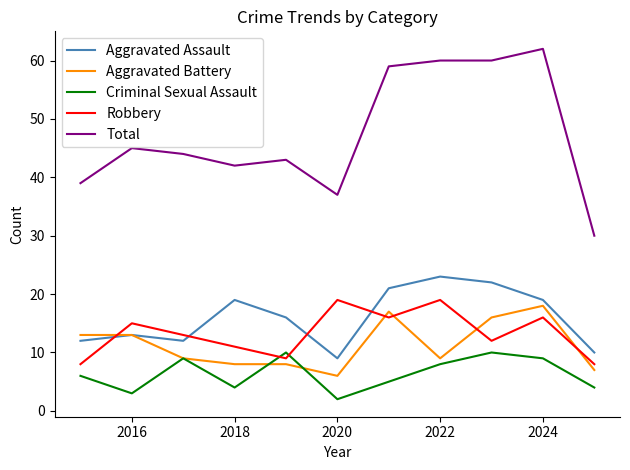

What are all the series names shown in the legend?

Aggravated Assault, Aggravated Battery, Criminal Sexual Assault, Robbery, Total